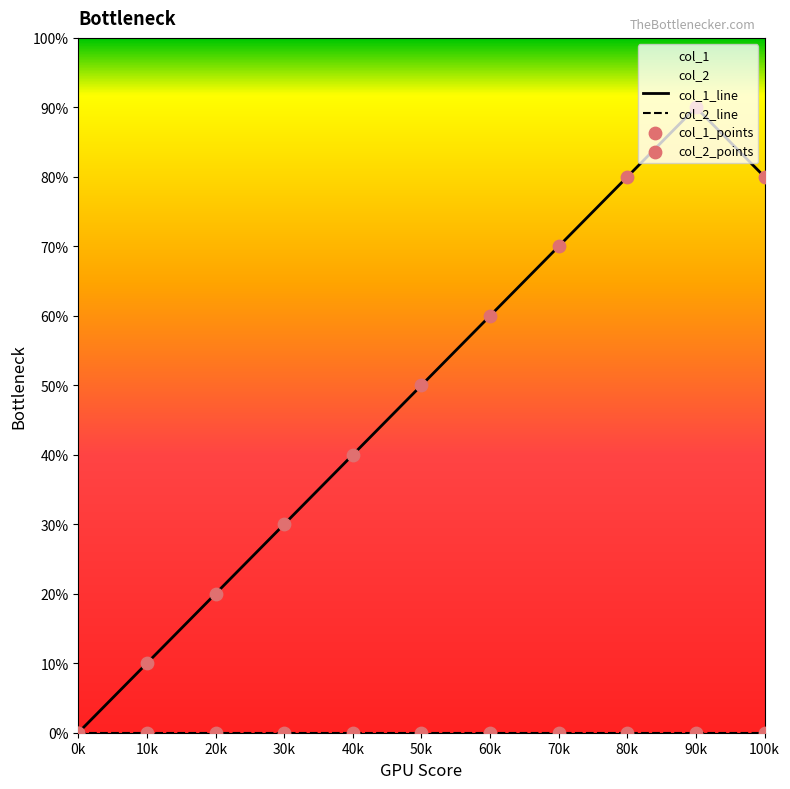

Which series reaches the minimum Y coordinate?

col_1_line